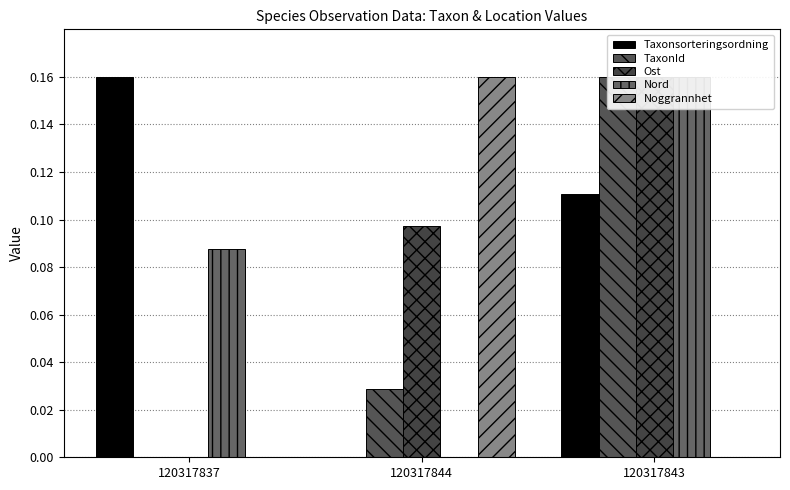

What is the sum of the TaxonId values at 120317844 and 120317843?

0.2